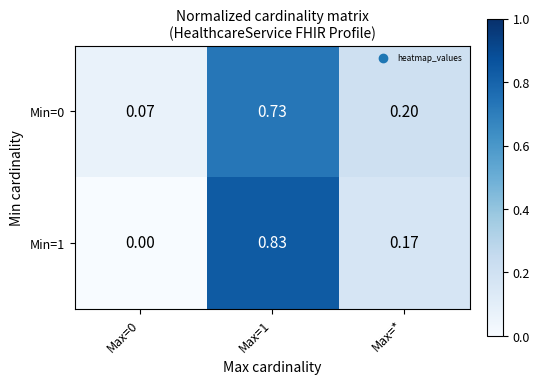

Is the value of Min=0 at Max=1 greater than the value of Min=1 at Max=1?

No